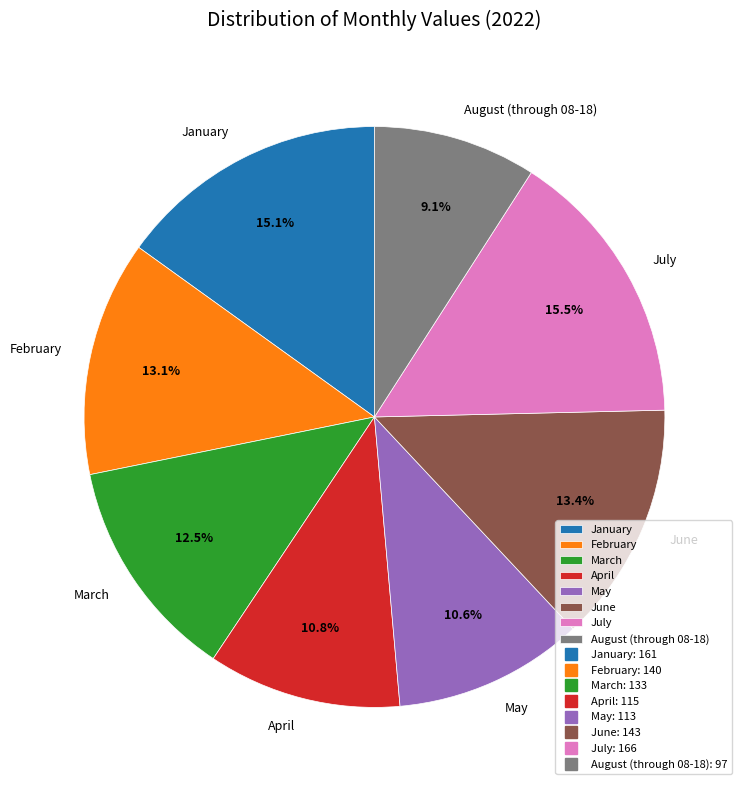

What is the smallest slice in the pie chart?

August (through 08-18)